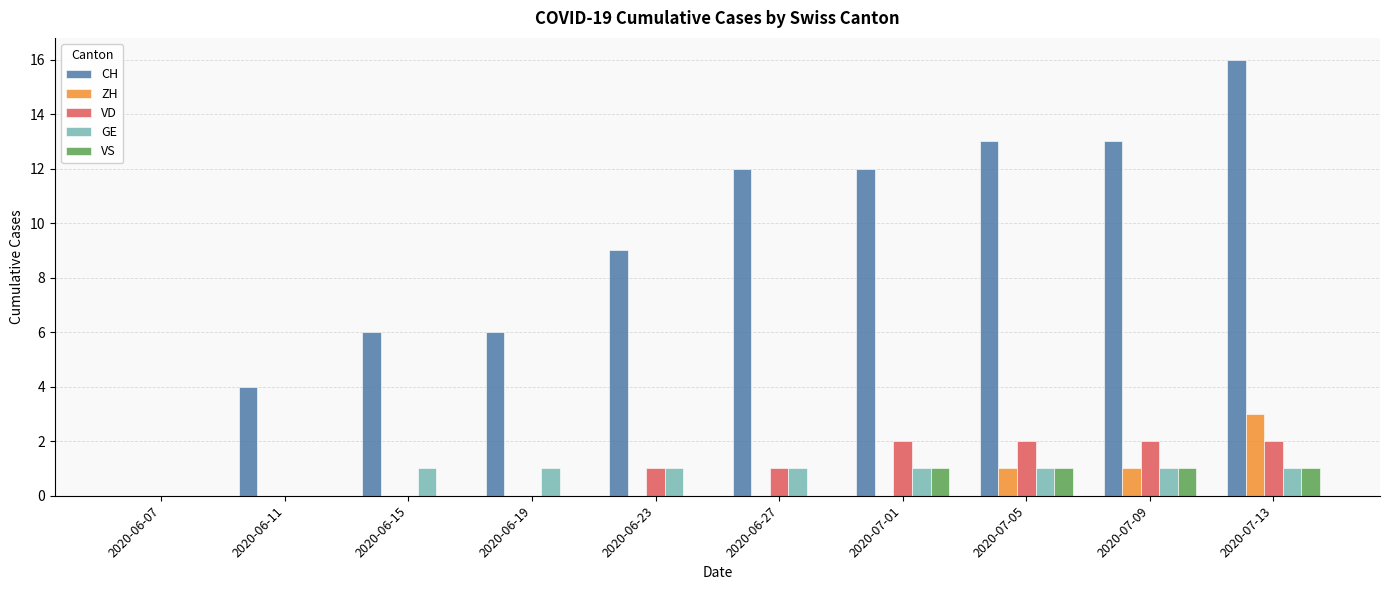

The VS series shows 0 at 2020-06-23. True or false?

True